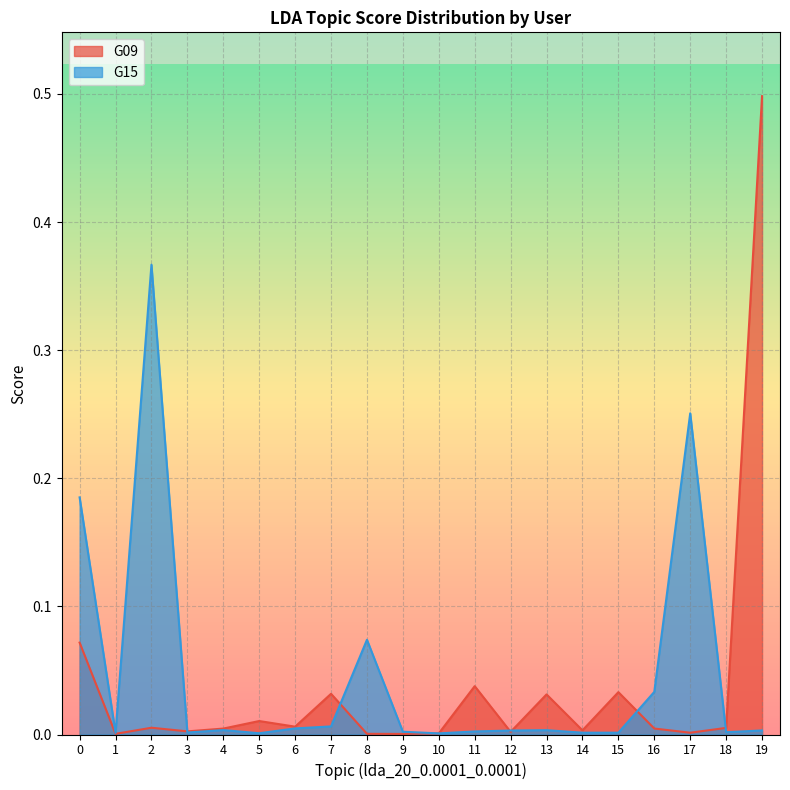

At how many categories does at least one series exceed 0?

20